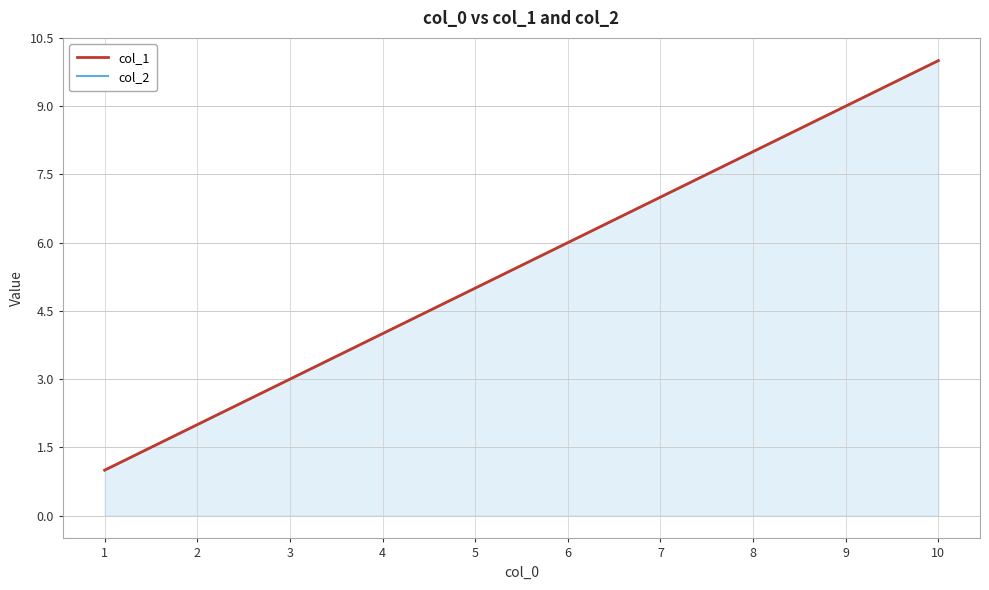

How many col_1 values are between 3 and 8?

6